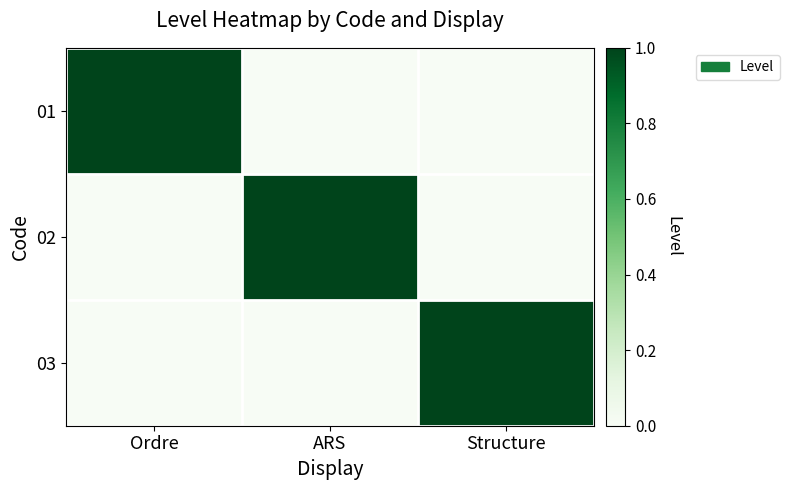

How many distinct data groups are displayed?

3